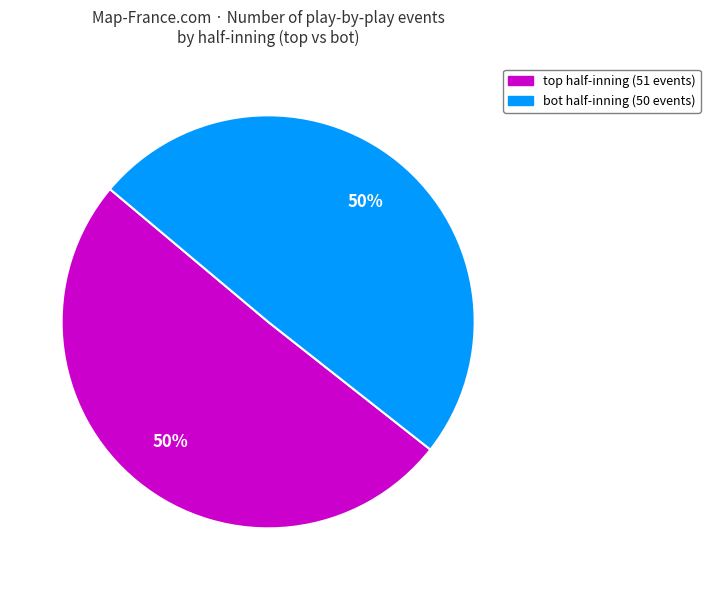

To the nearest percent, what is the average slice percentage?

50%